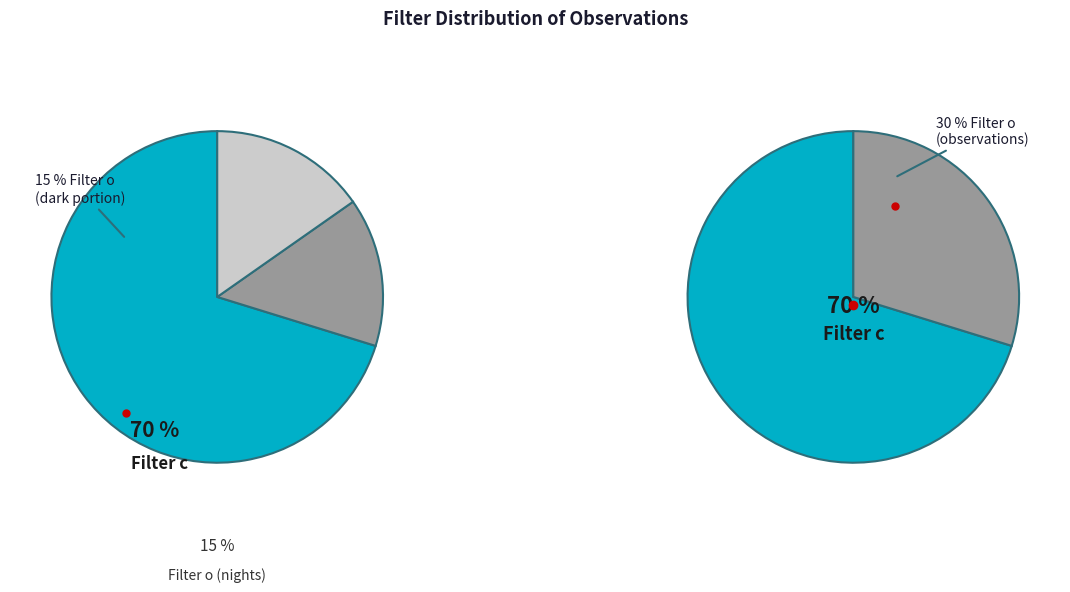

Count the number of slices in the pie.

2